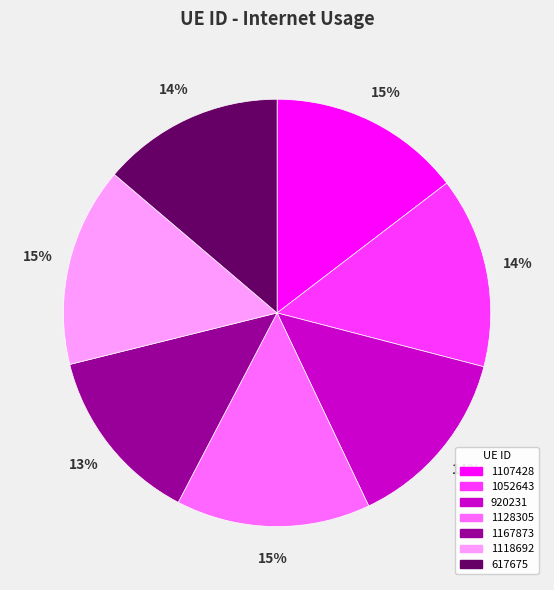

To the nearest percent, what is the difference between the 920231 and 1128305 slice percentages?

1%